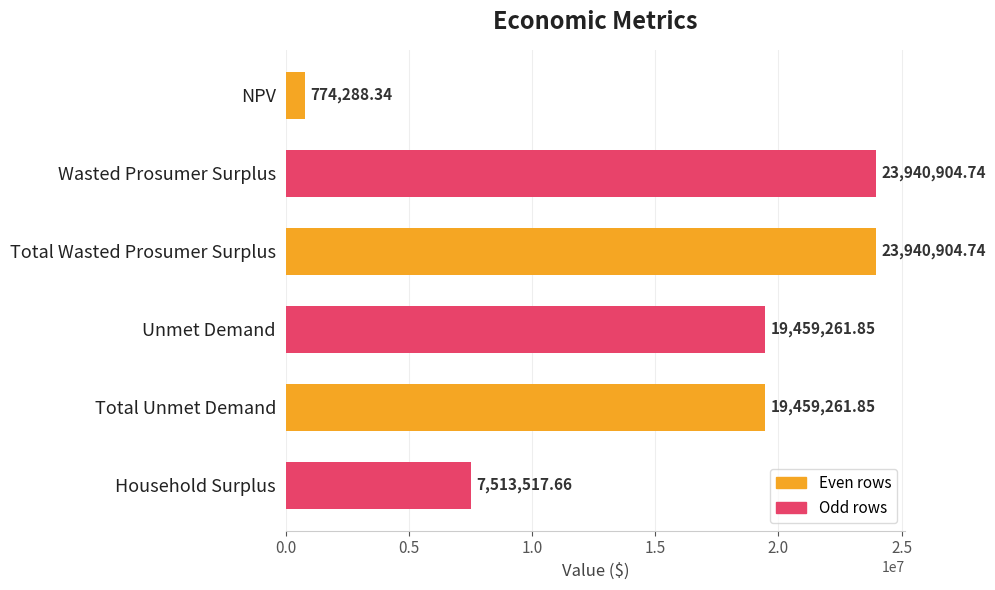

At which label is the value closest to 12357596?

Household Surplus